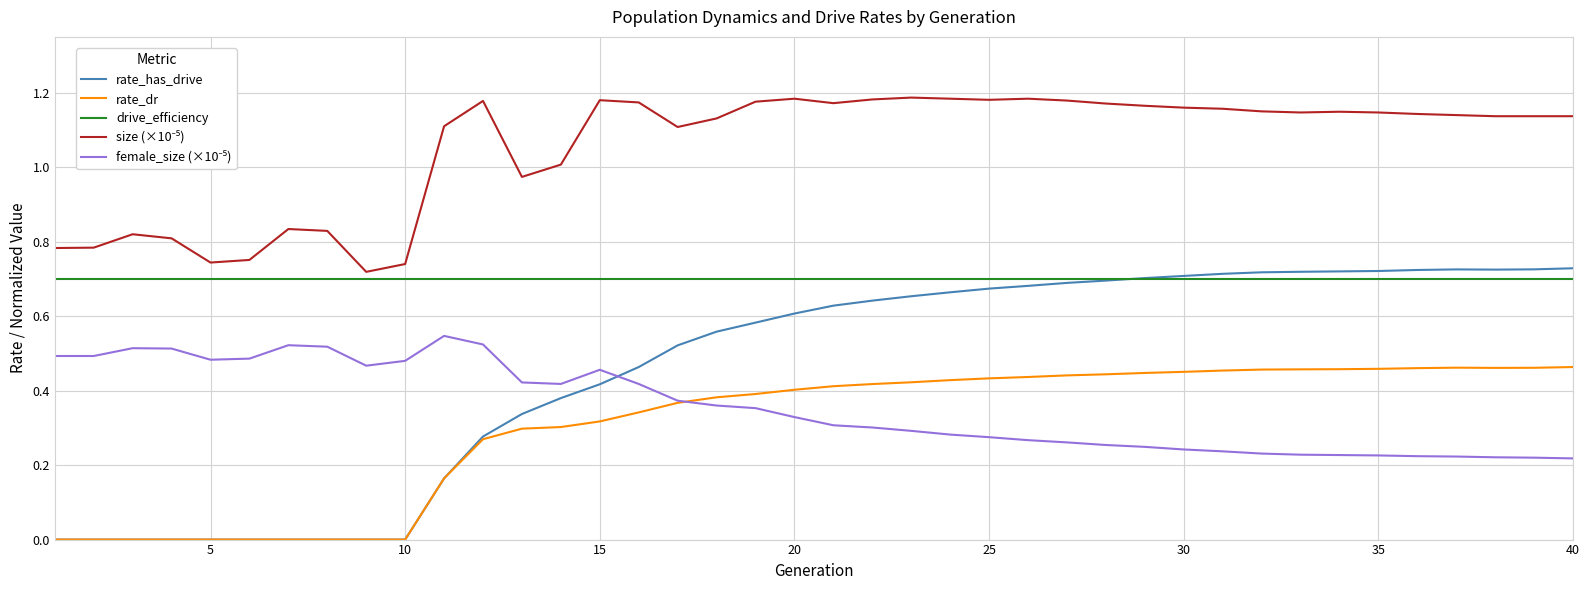

Which series has the widest spread of values?

rate_has_drive